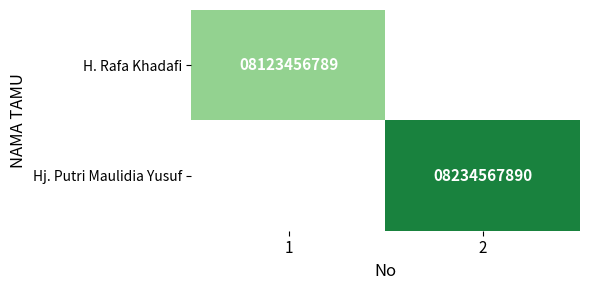

Is the value of Hj. Putri Maulidia Yusuf at 2 greater than the value of H. Rafa Khadafi at 1?

Yes